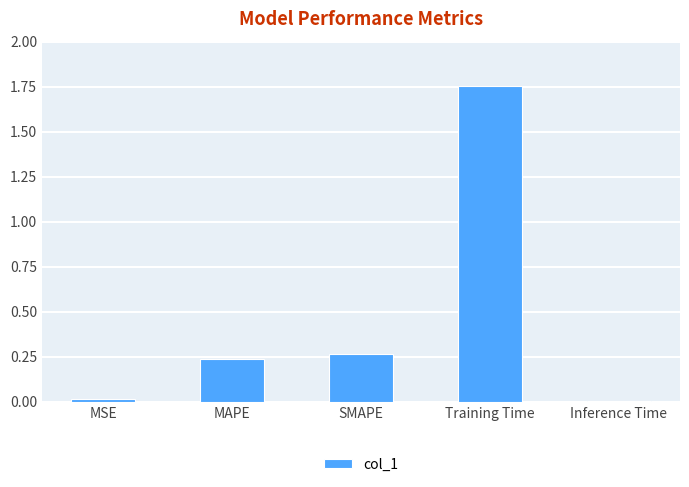

What is the difference between the maximum and second lowest values?

1.7